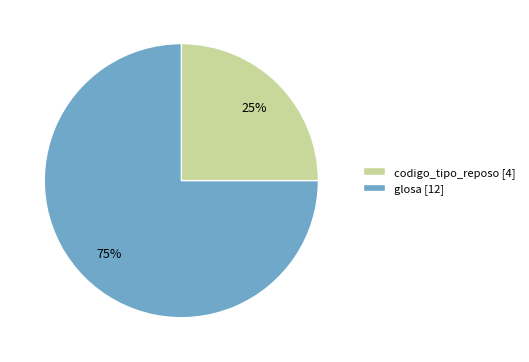

Does any single category account for the majority?

Yes